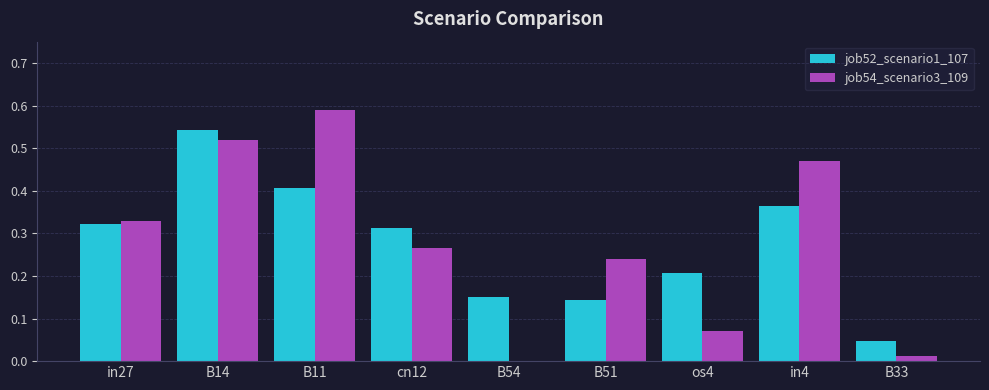

What is the sum of all job52_scenario1_107 values?

2.5